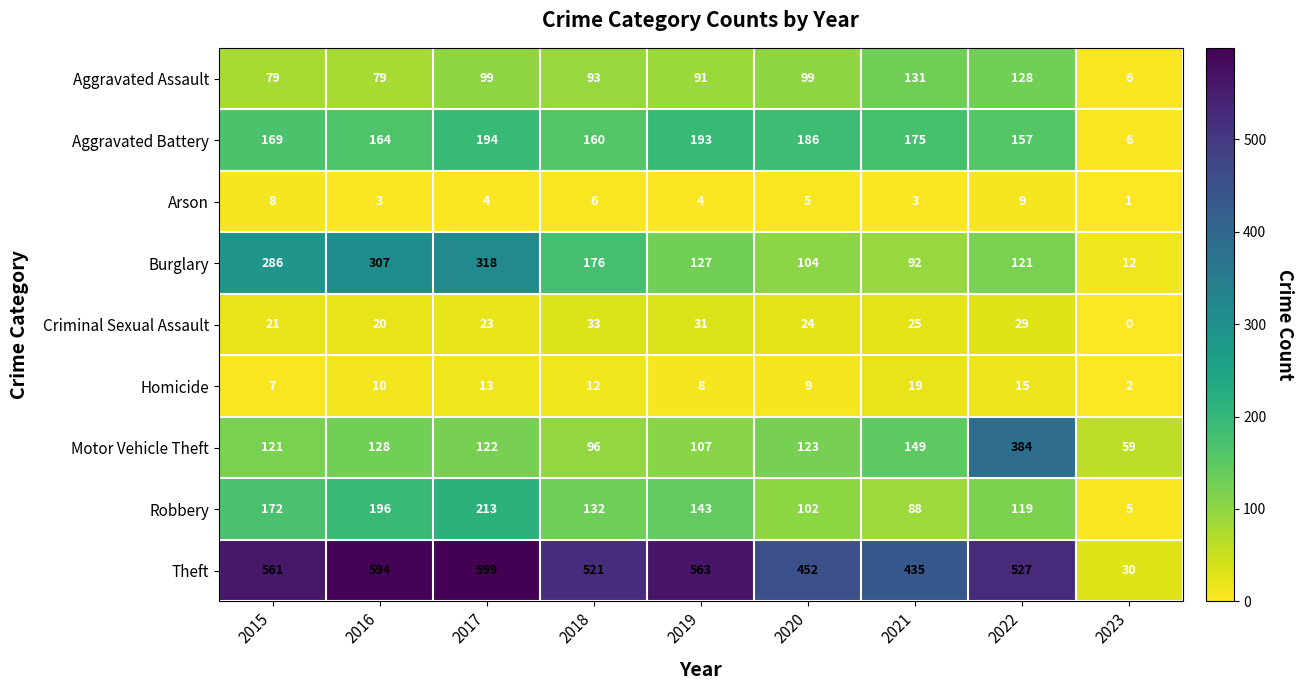

The value of Arson at 2021 is 1. True or false?

False